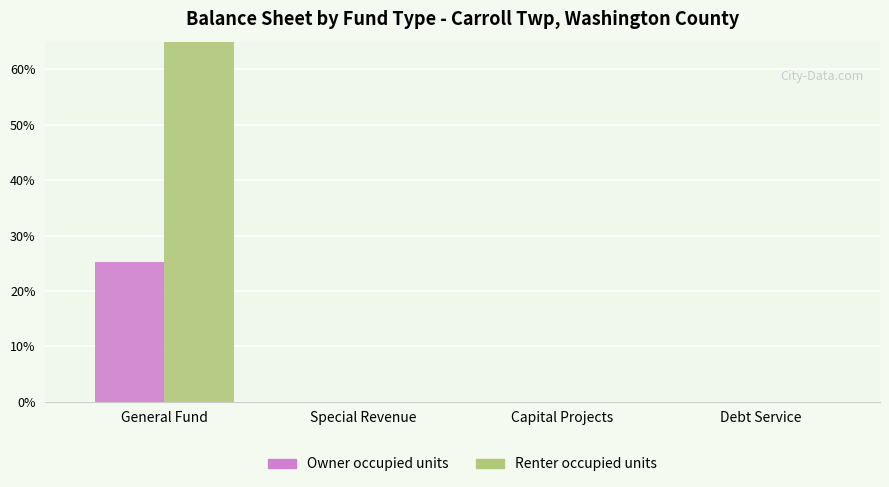

Which series has the largest total across all categories?

Renter occupied units